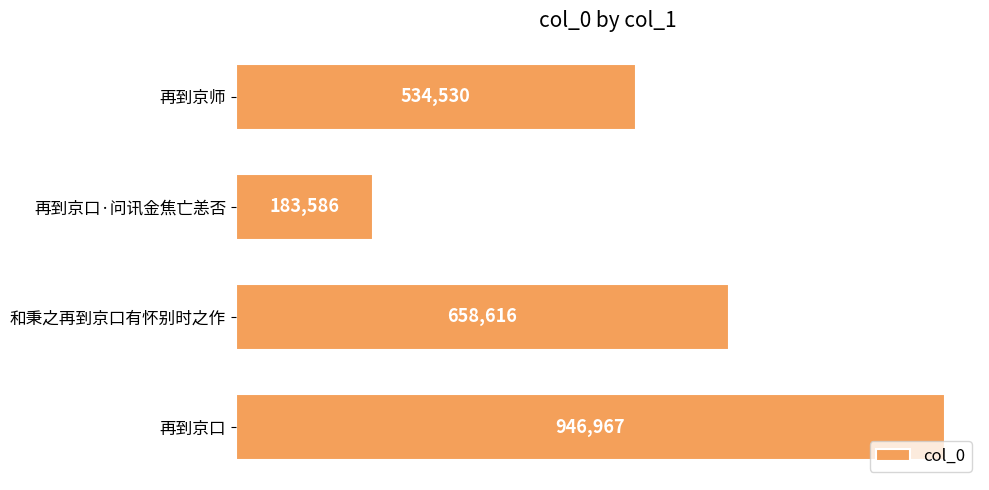

Reading bottom to top, transcribe all the data shown in this chart.

再到京口=946967	和秉之再到京口有怀别时之作=658616	再到京口·问讯金焦亡恙否=183586	再到京师=534530